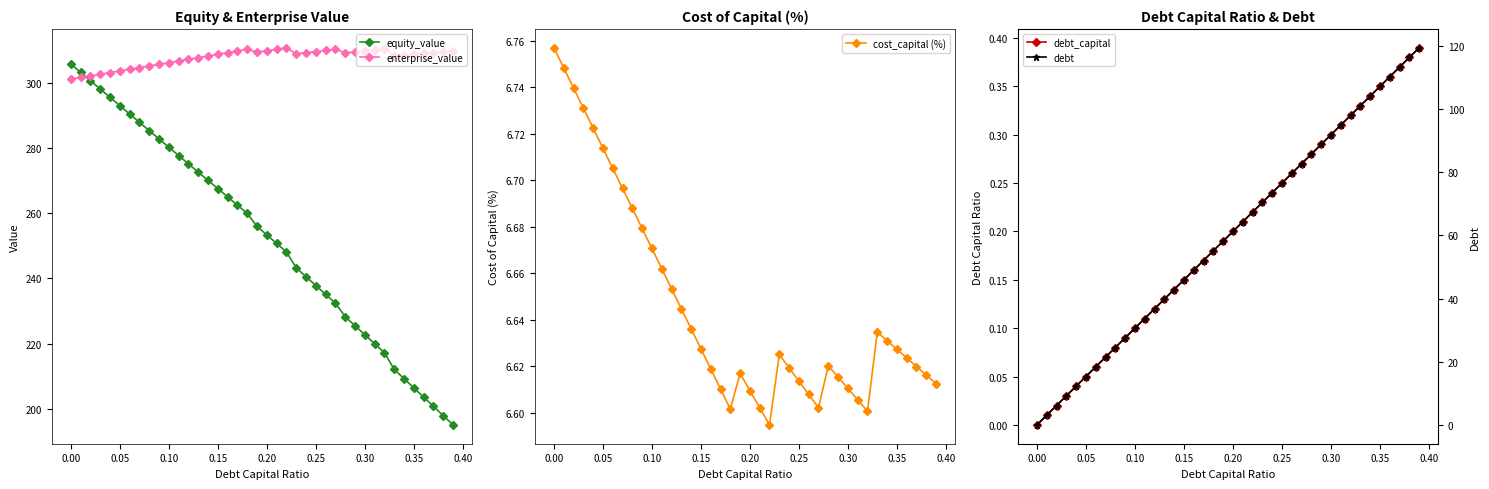

What is the average value of the cost_capital (%) series?

6.6